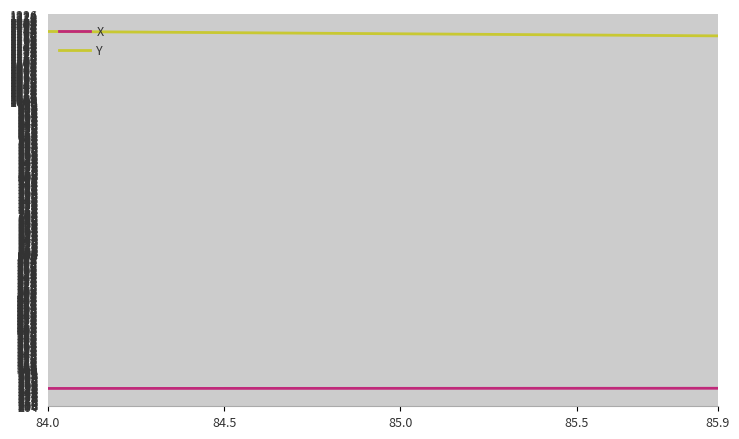

True or false: X and Y intersect in this chart.

False